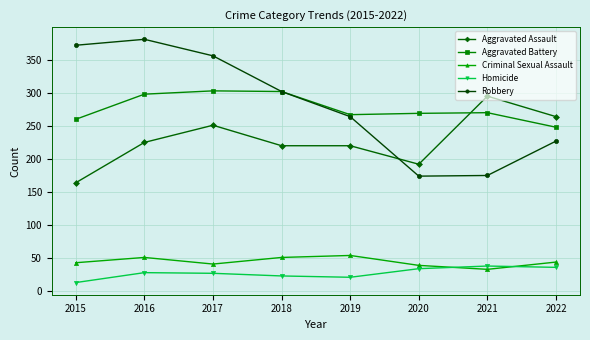

Rank the series at 2015 from lowest to highest value.

Homicide, Criminal Sexual Assault, Aggravated Assault, Aggravated Battery, Robbery